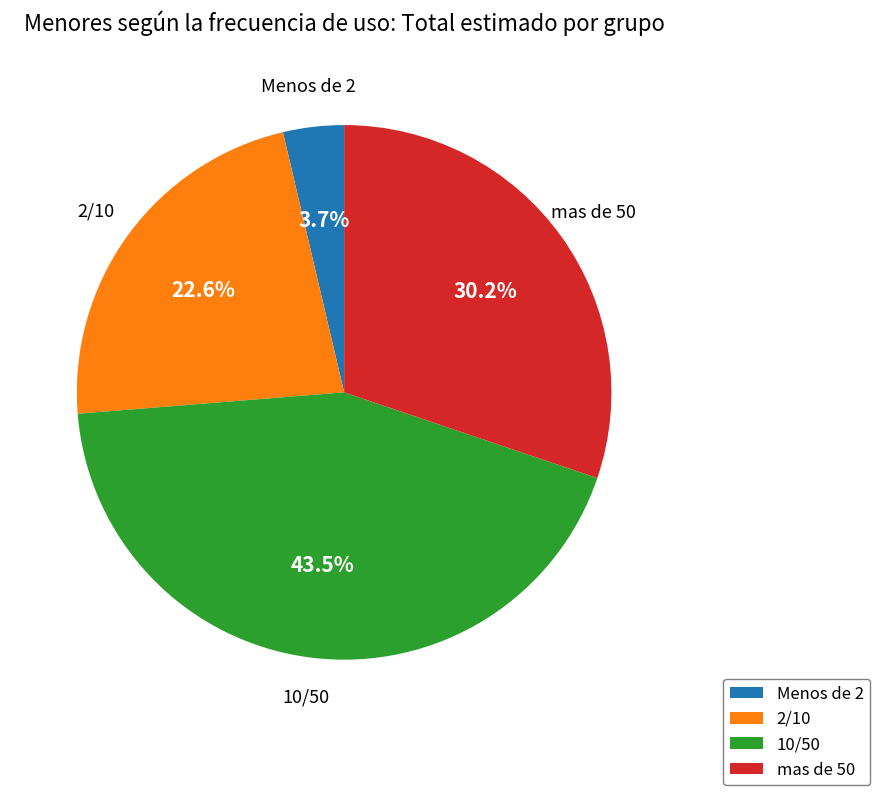

Count the number of slices in the pie.

4